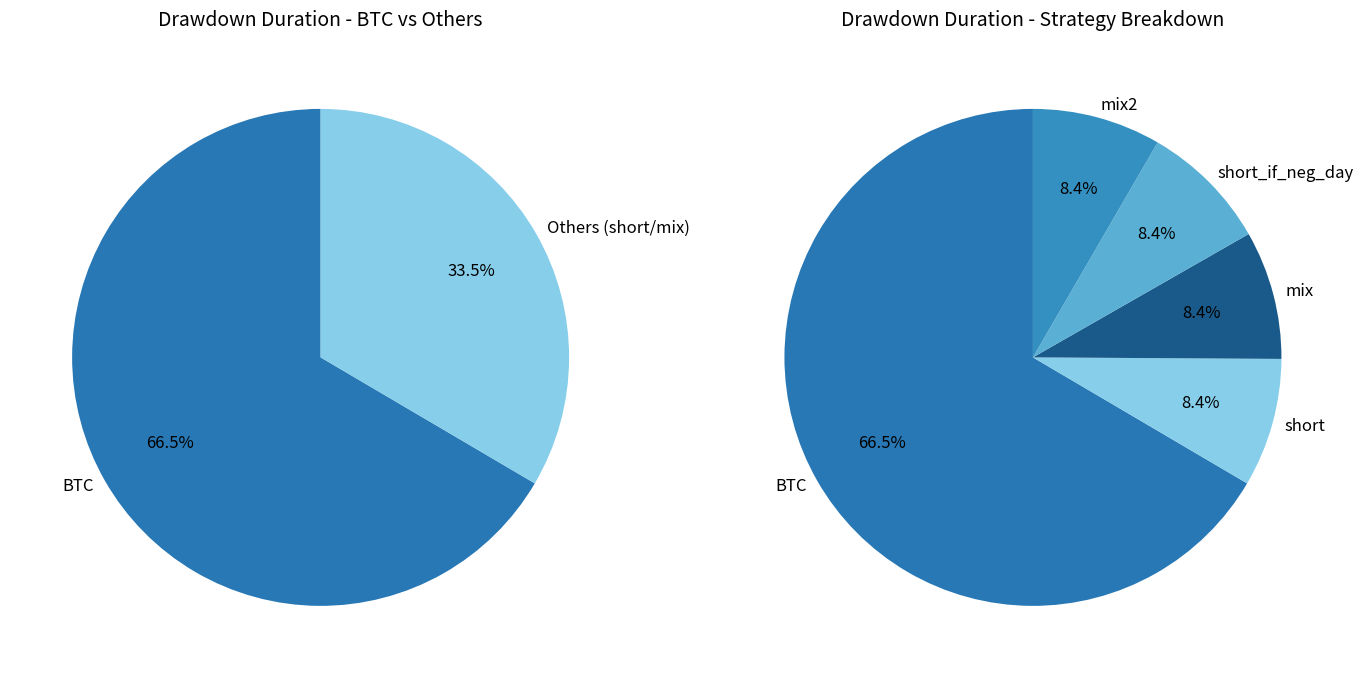

To the nearest percent, what portion does short_if_neg_day represent?

8%